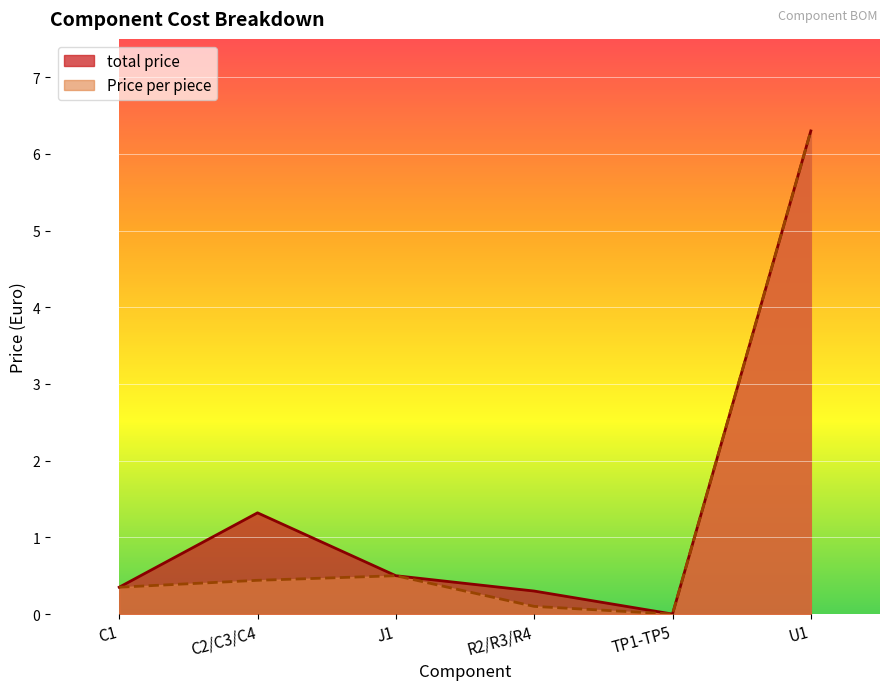

Count the number of categories in the chart.

6